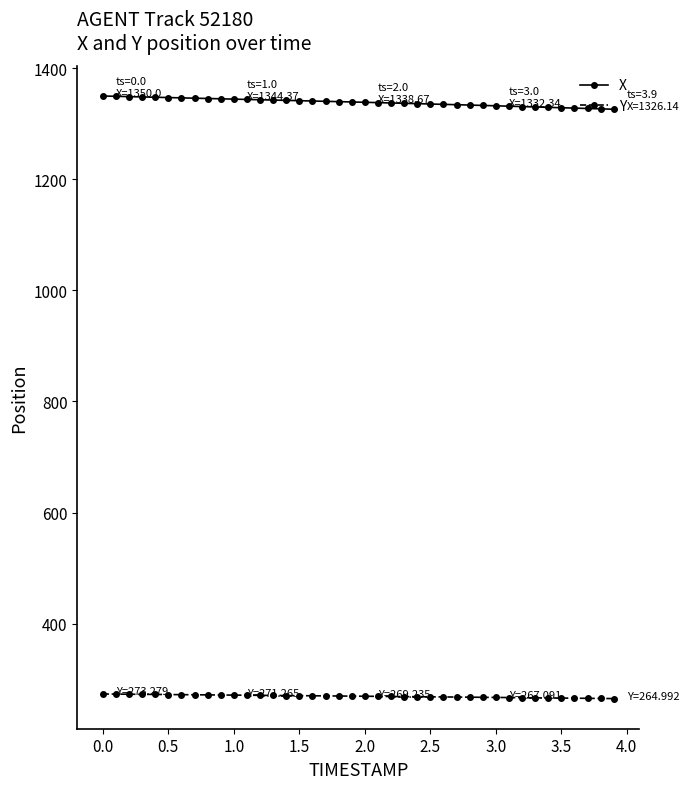

What is the value of the Y point at the 9th from the left?

271.7